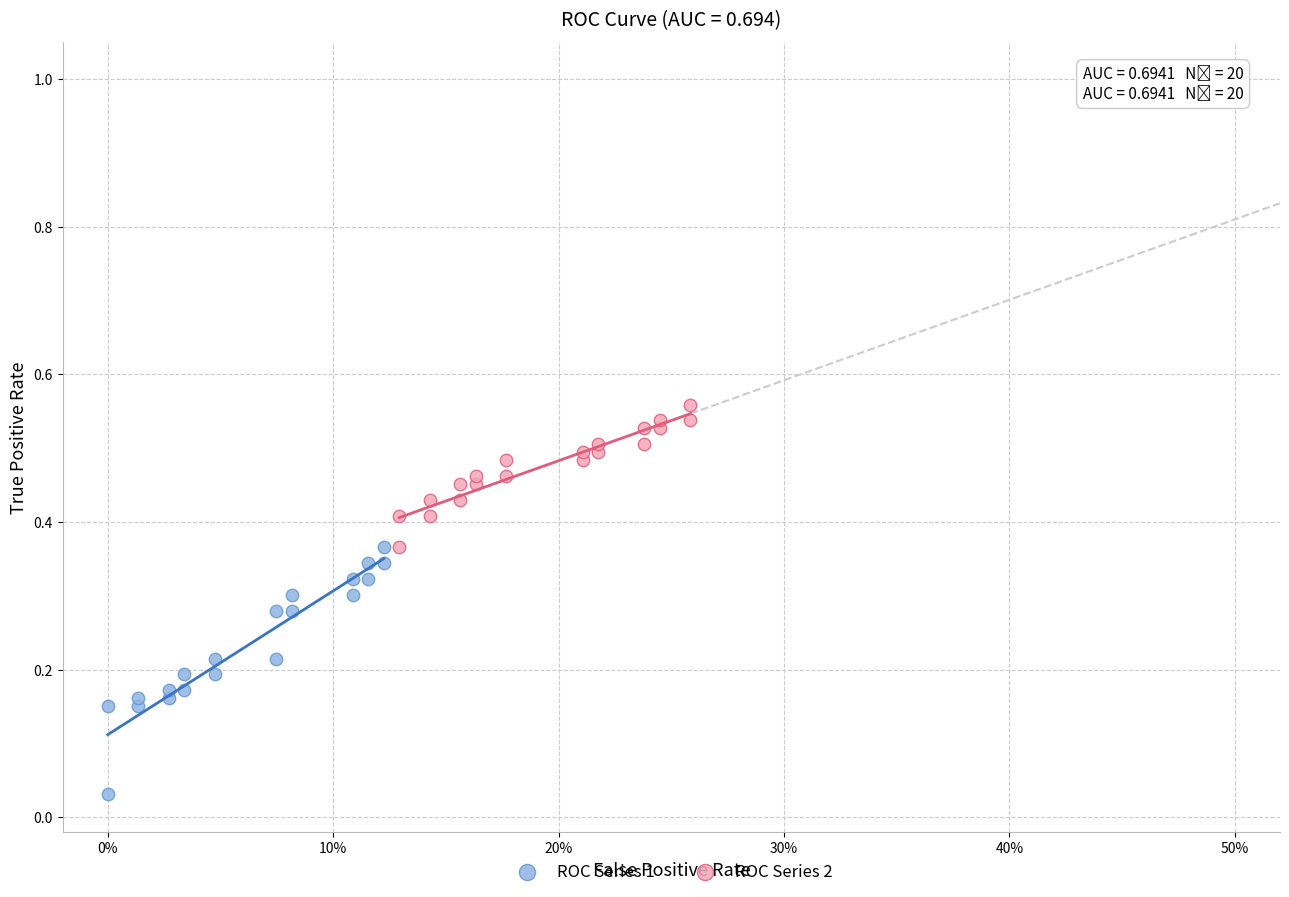

Which series reaches the minimum Y coordinate?

ROC Series 1